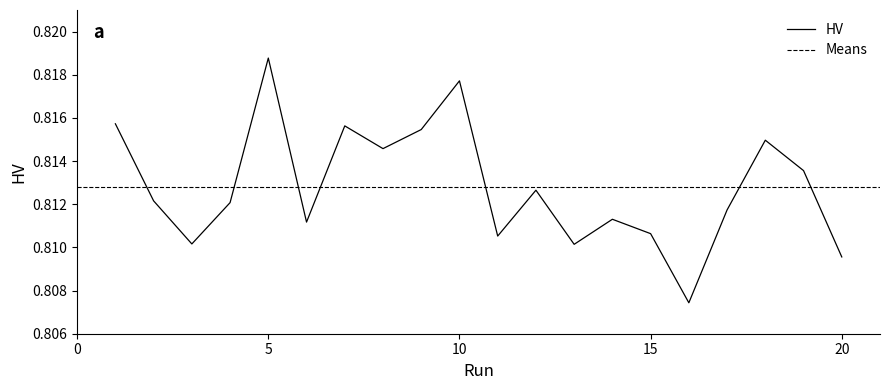

The HV series shows 1.2 at 15. True or false?

False